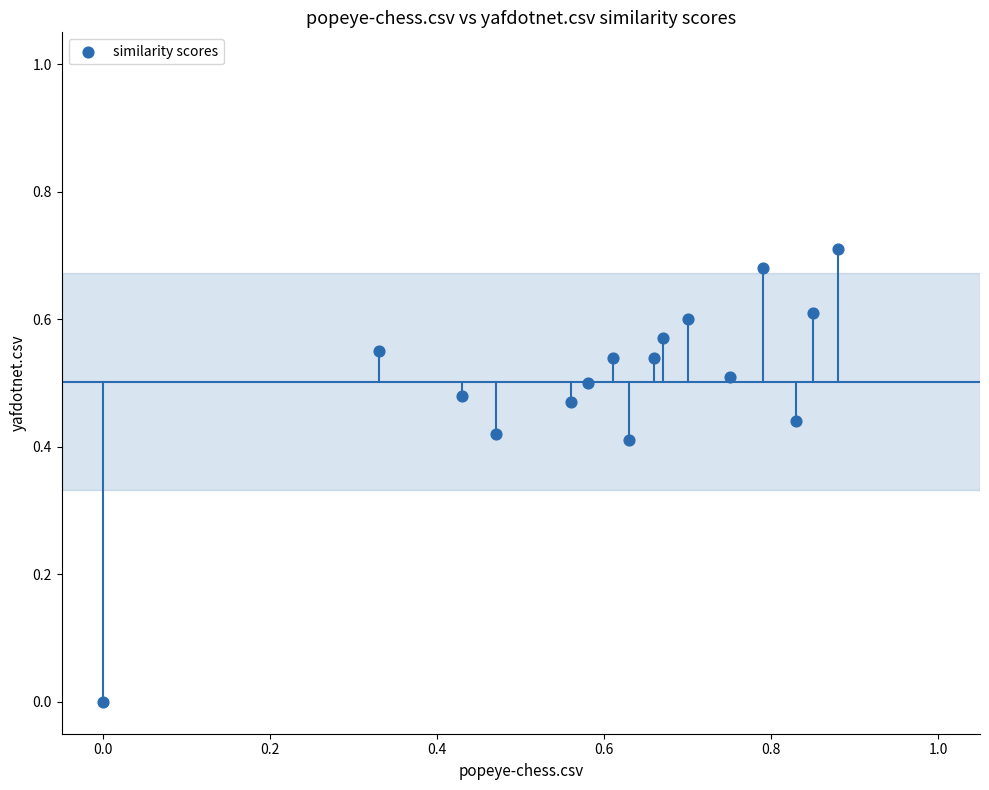

What is the range of X values (max minus min)?

0.9